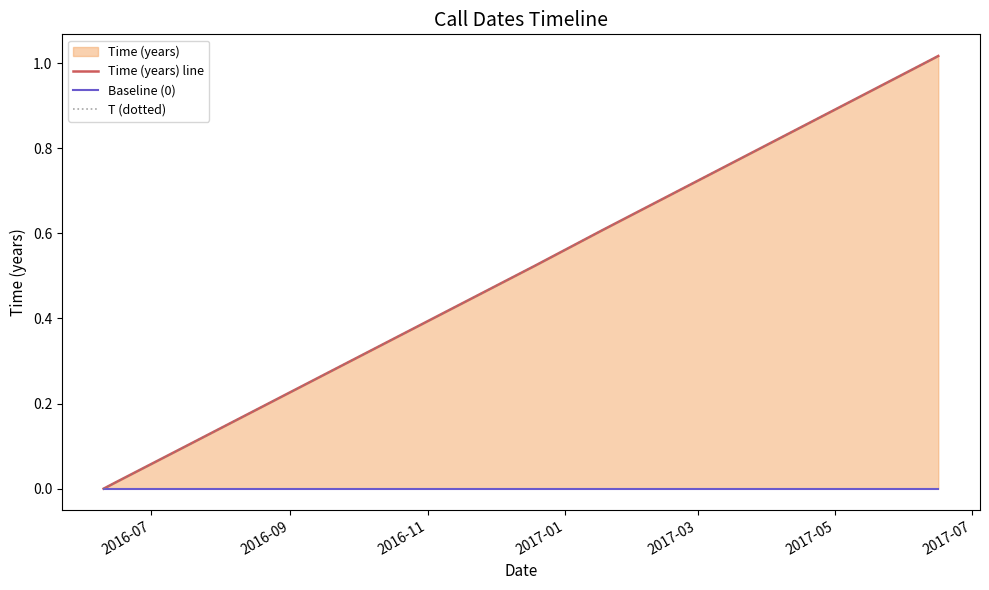

Does the chart have visible grid lines?

No